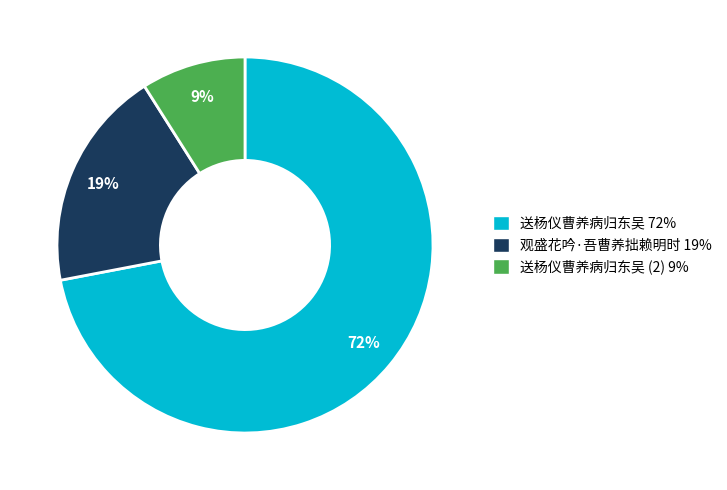

Does any single category account for the majority?

Yes